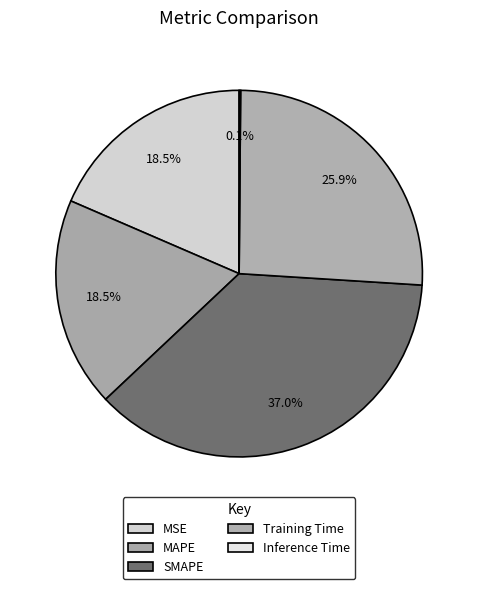

How many slices are in this pie chart?

5